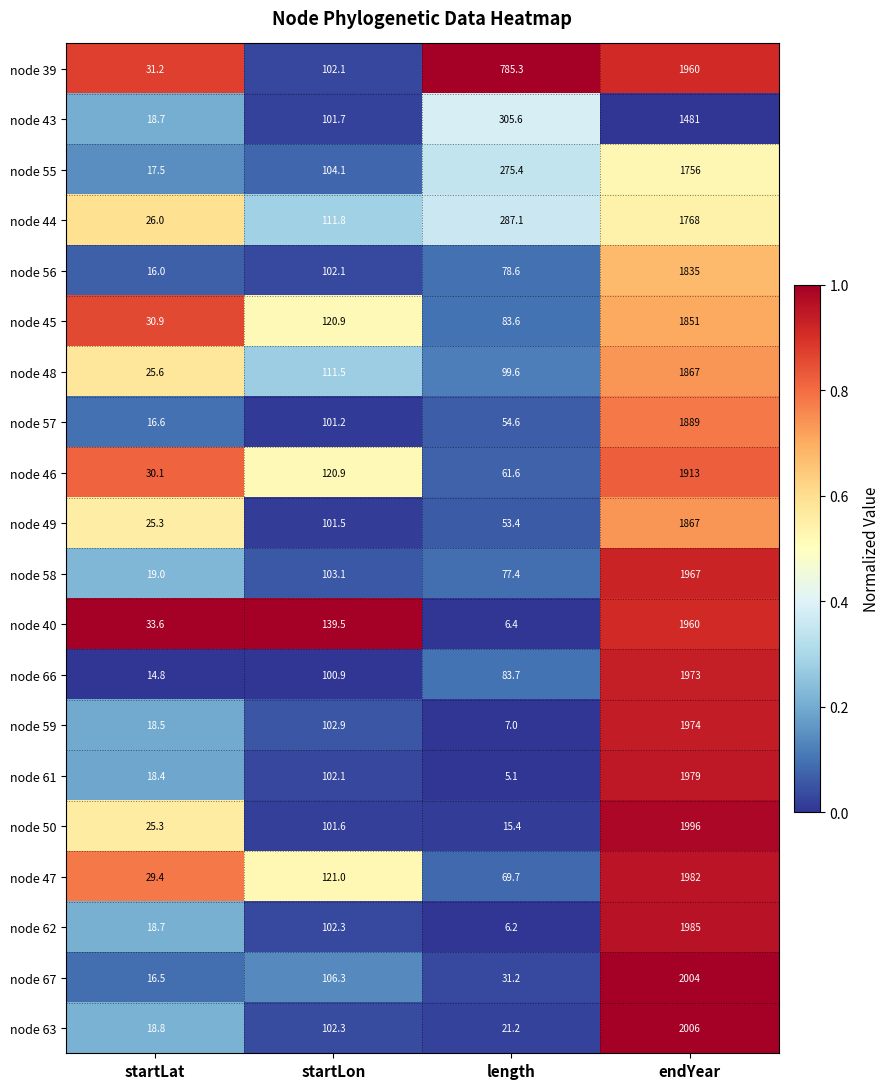

Which label corresponds to the largest value in the chart?

endYear